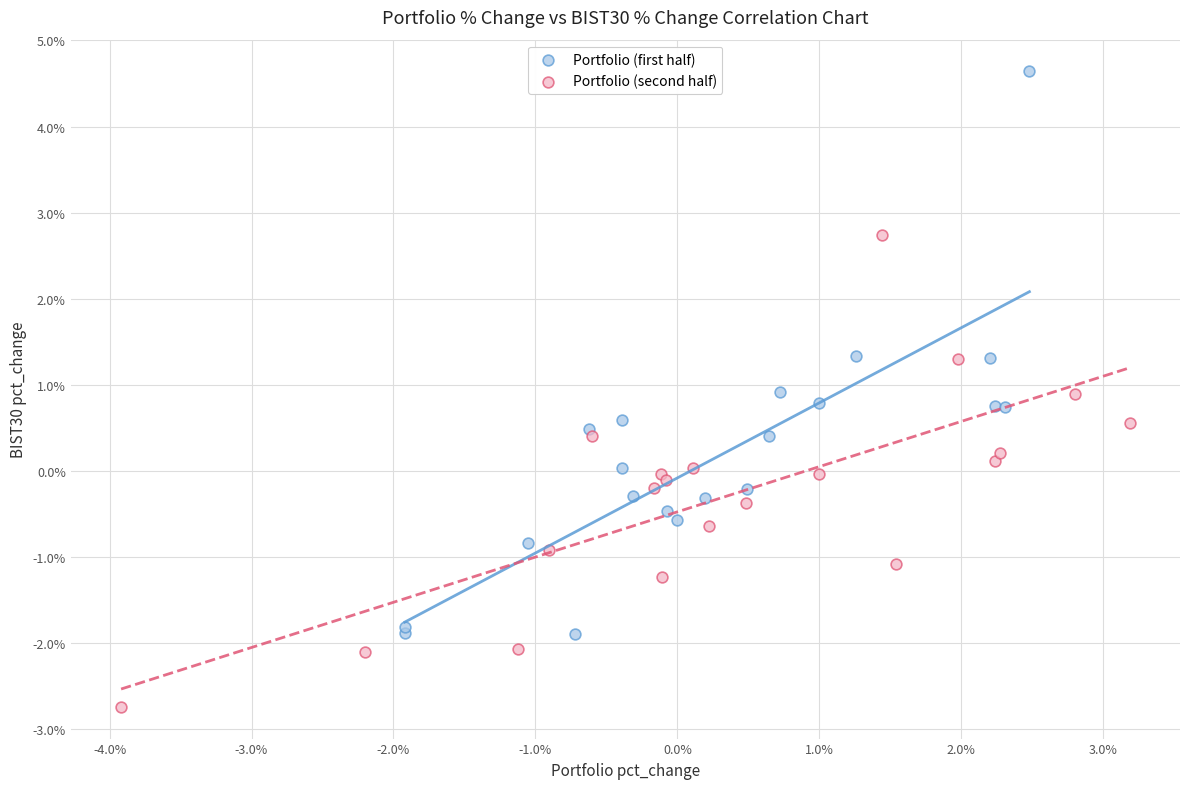

What are all the series names shown in the legend?

Portfolio (first half), Portfolio (second half)